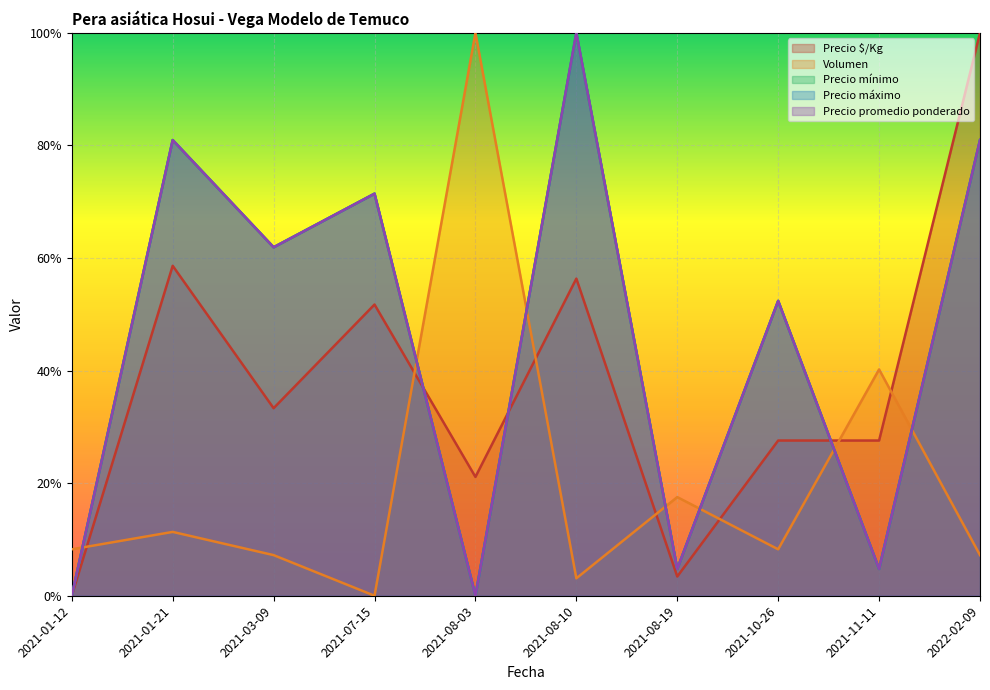

Reading left to right, list all the values displayed in this chart.

Precio $/Kg: 0.0	0.6	0.3	0.5	0.2	0.6	0.0	0.3	0.3	1.0
Precio mínimo: 0.0	0.8	0.6	0.7	0.0	1.0	0.0	0.5	0.0	0.8
Precio máximo: 0.0	0.8	0.6	0.7	0.0	1.0	0.0	0.5	0.0	0.8
Precio promedio ponderado: 0.0	0.8	0.6	0.7	0.0	1.0	0.0	0.5	0.0	0.8
Volumen: 0.1	0.1	0.1	0.0	1.0	0.0	0.2	0.1	0.4	0.1